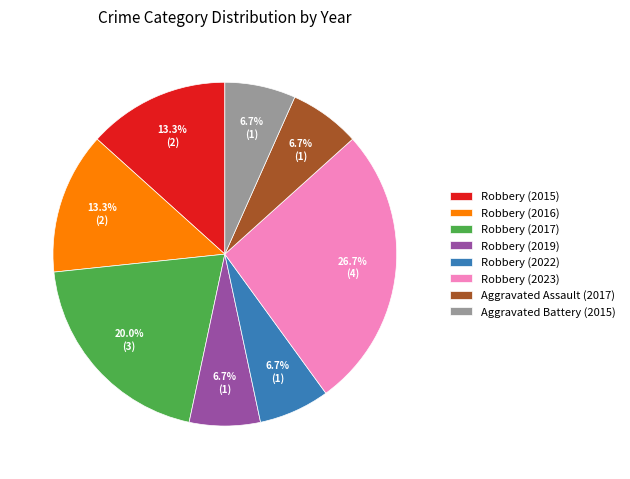

Is it true that Robbery (2017) is 25% of the pie?

False